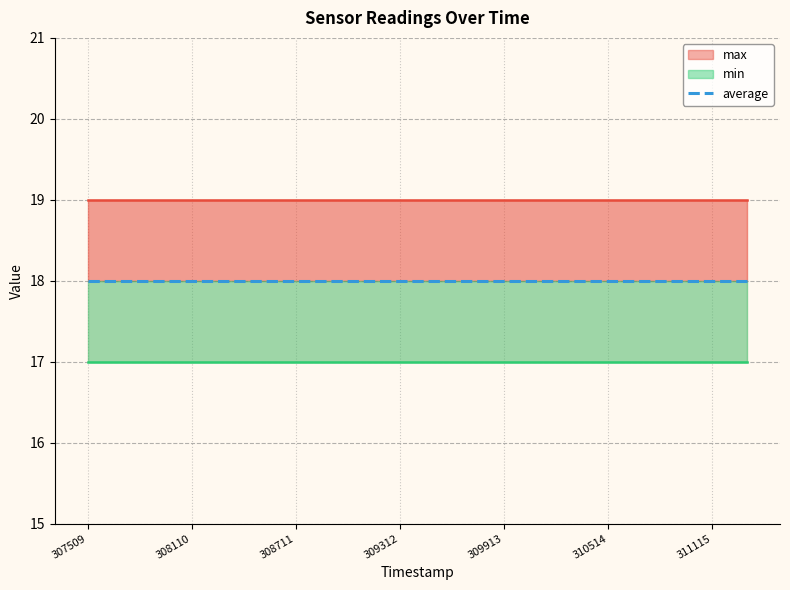

At how many categories does at least one series exceed 17?

20